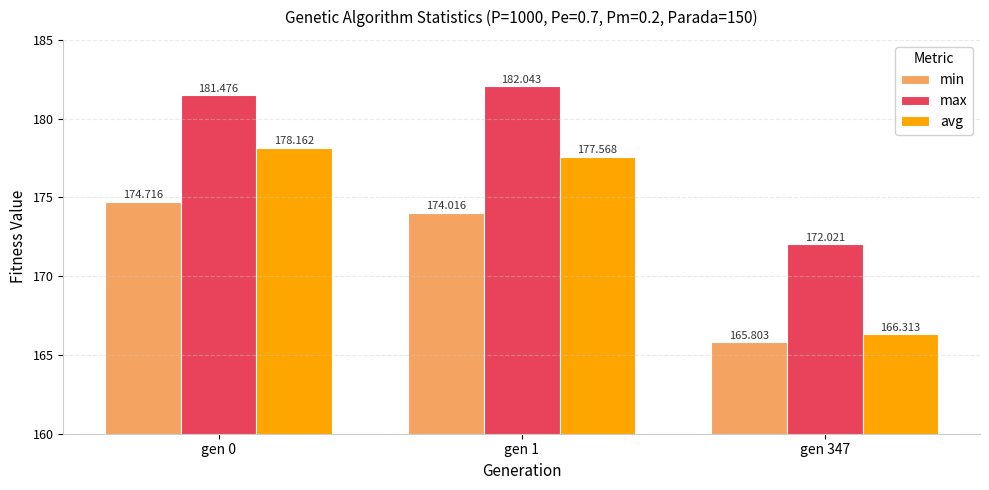

What is the value of the max bar at the 2nd from the left?

182.0